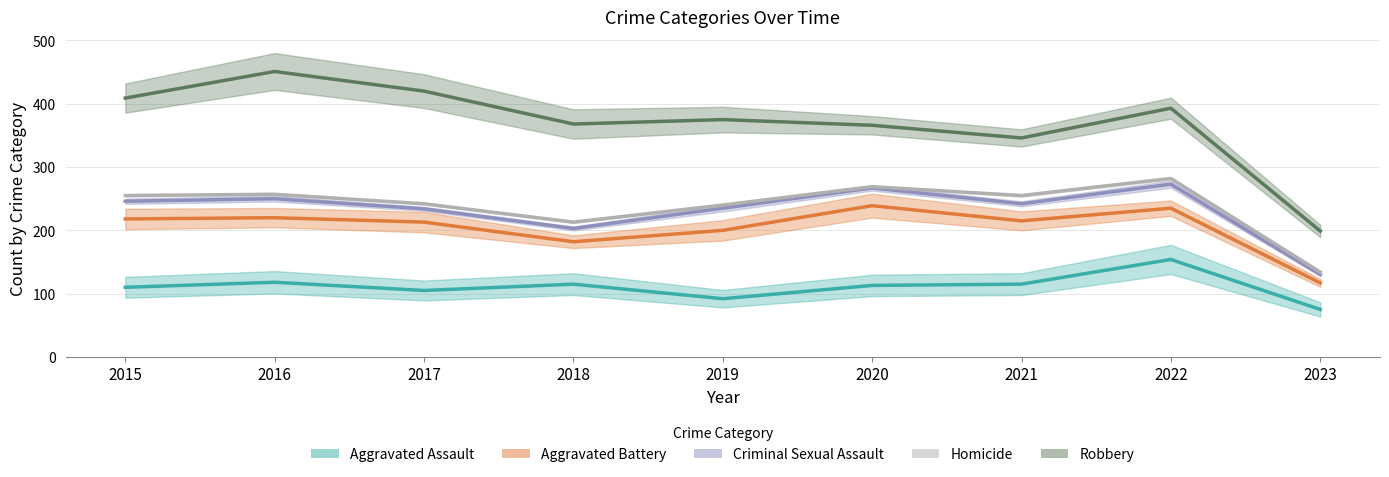

Read the Homicide value at 2016, to the nearest 50.

250